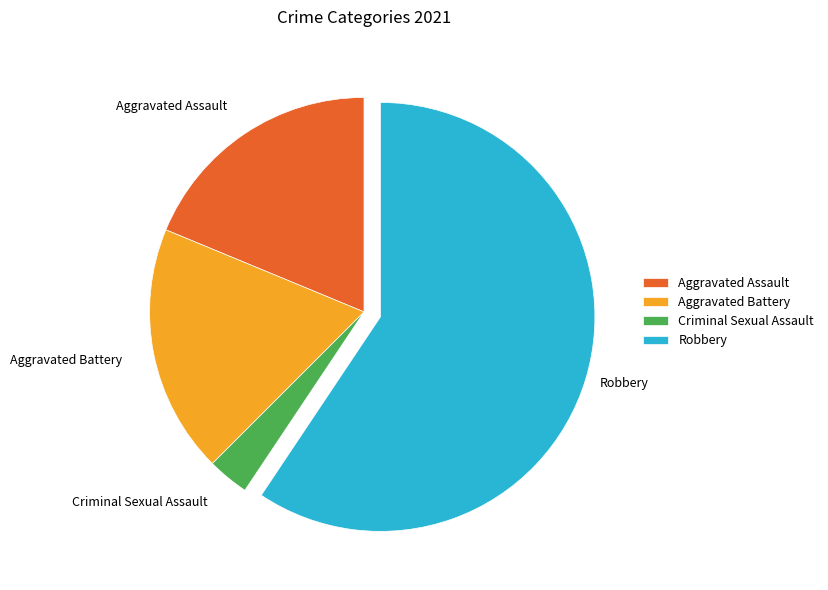

Combined, do Criminal Sexual Assault and Aggravated Battery account for over 50%?

No